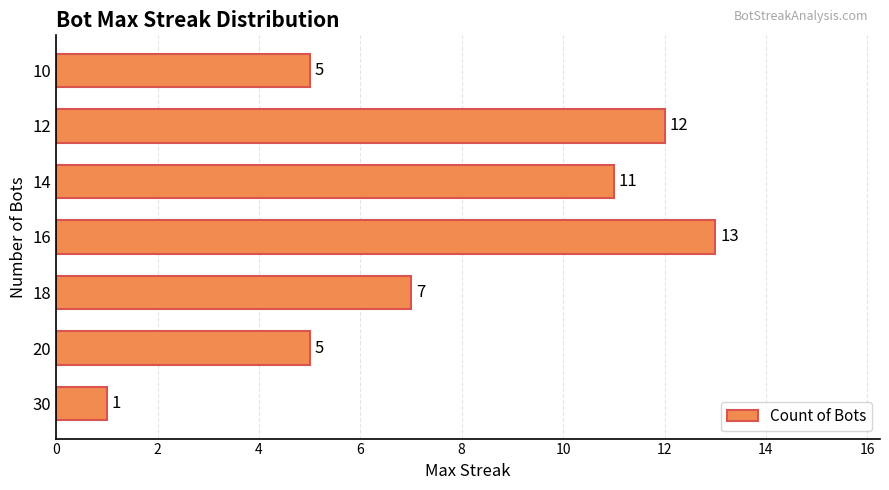

Count the number of data series in this chart.

1